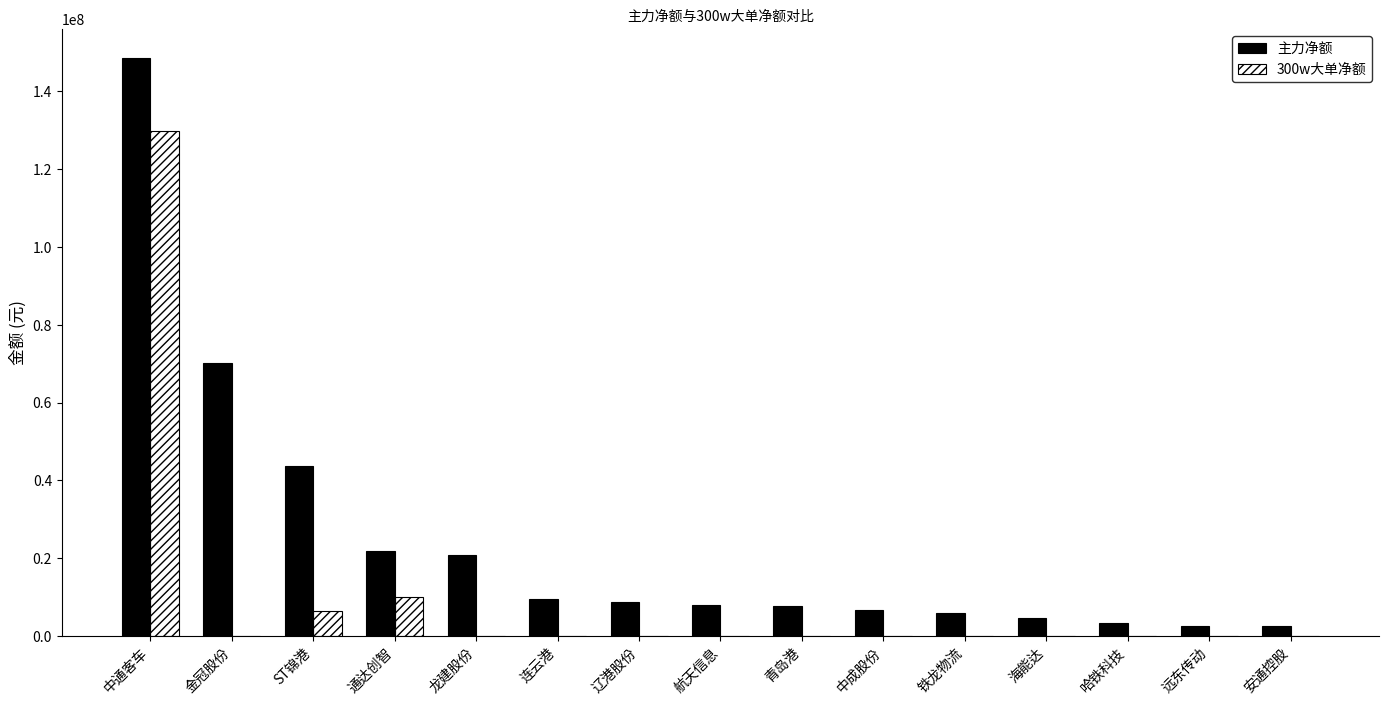

The 300w大单净额 series shows 65318958 at 金冠股份. True or false?

False